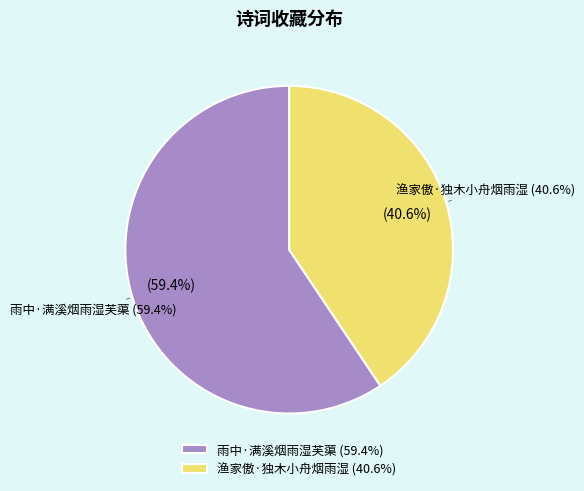

True or false: 渔家傲·独木小舟烟雨湿 accounts for 41% of the total.

True